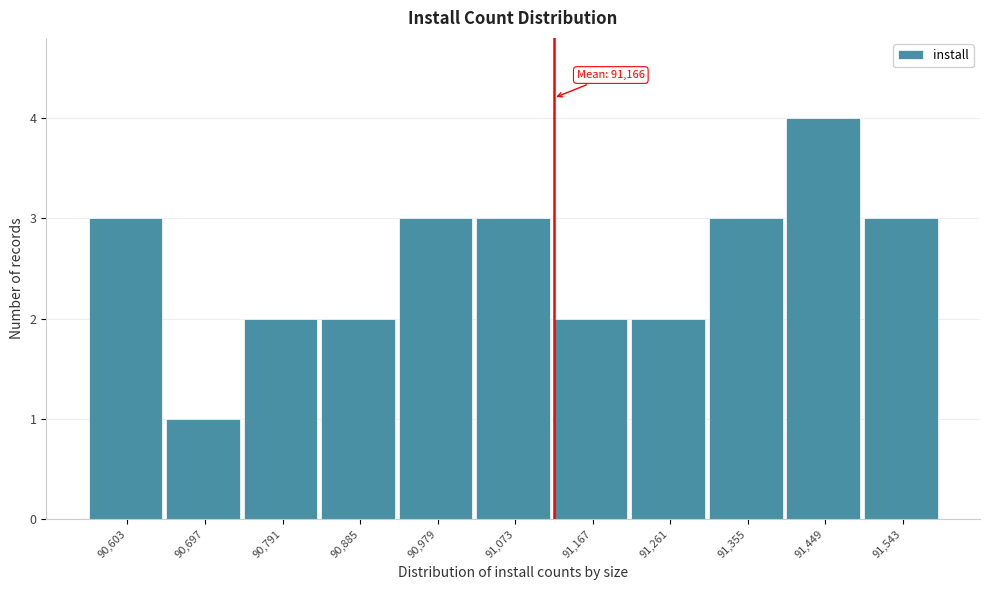

Reading right to left, list all the values displayed in this chart.

3	4	3	2	2	3	3	2	2	1	3